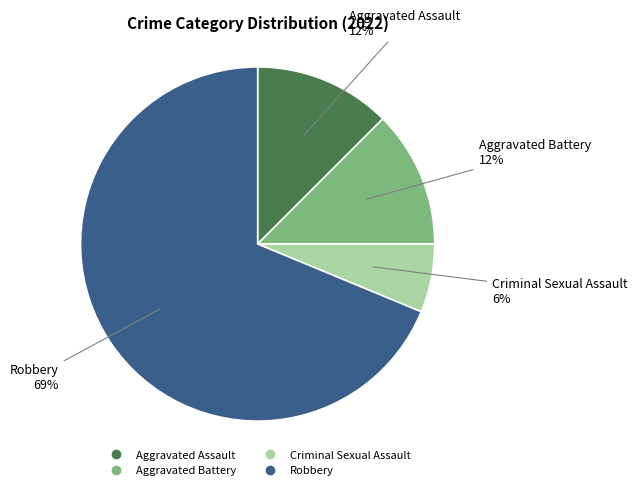

To the nearest percent, what percentage of the pie is Criminal Sexual Assault?

6%